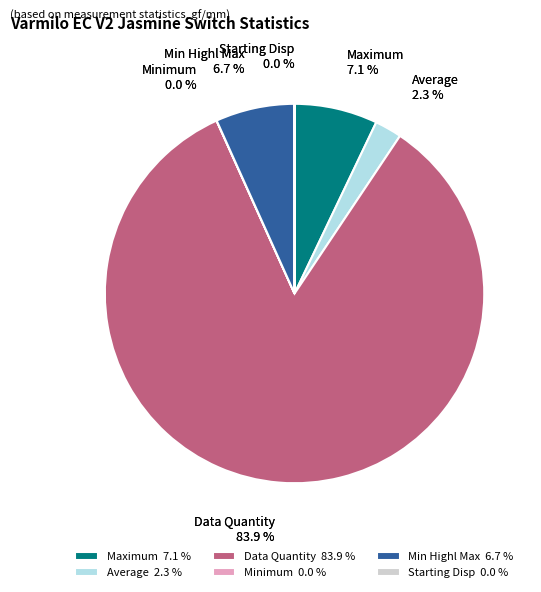

The Starting Disp slice represents 0% of the pie. True or false?

True